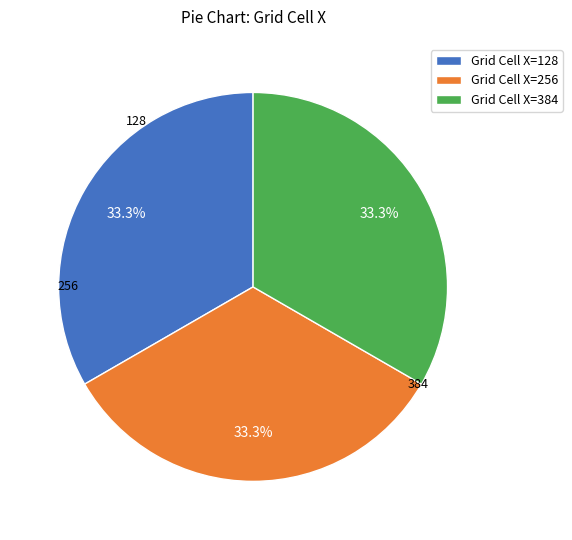

Is there a majority slice in this chart?

No